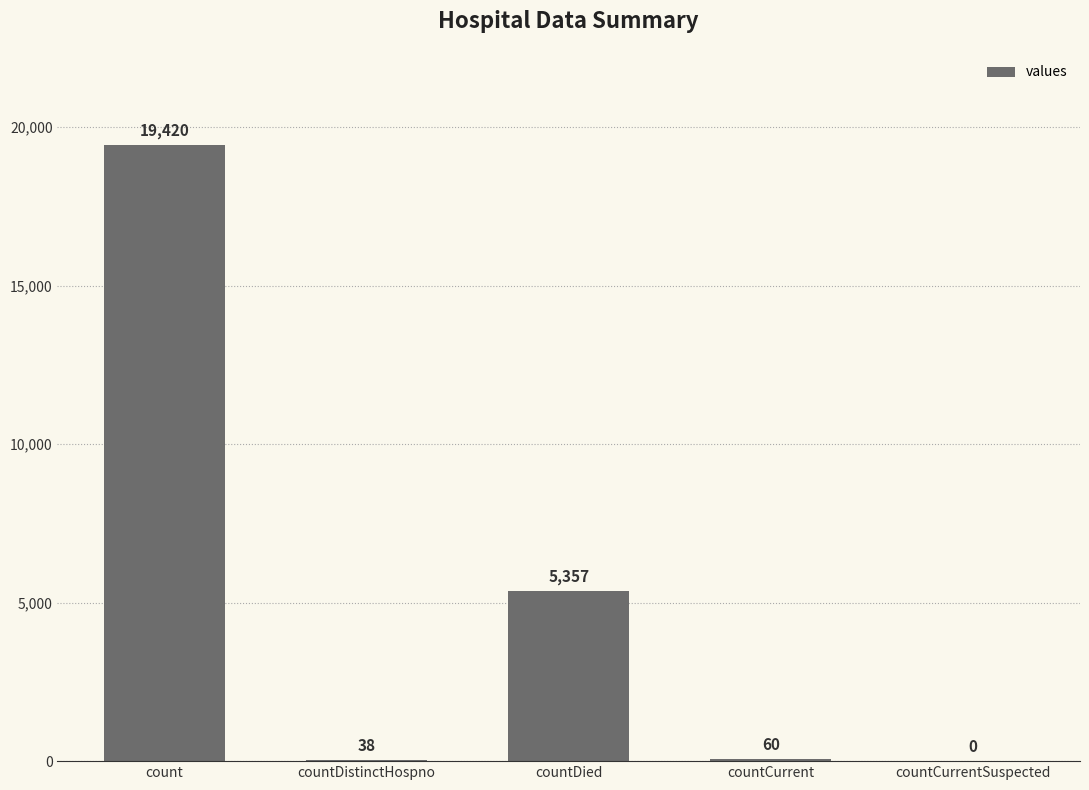

At which label is the value closest to 9710?

countDied